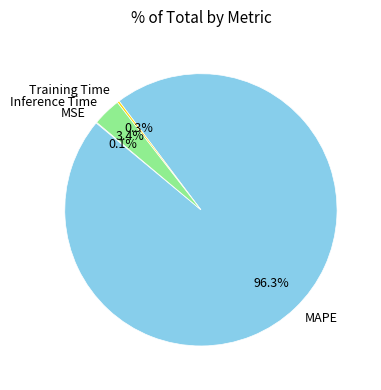

Which slice is the largest?

MAPE